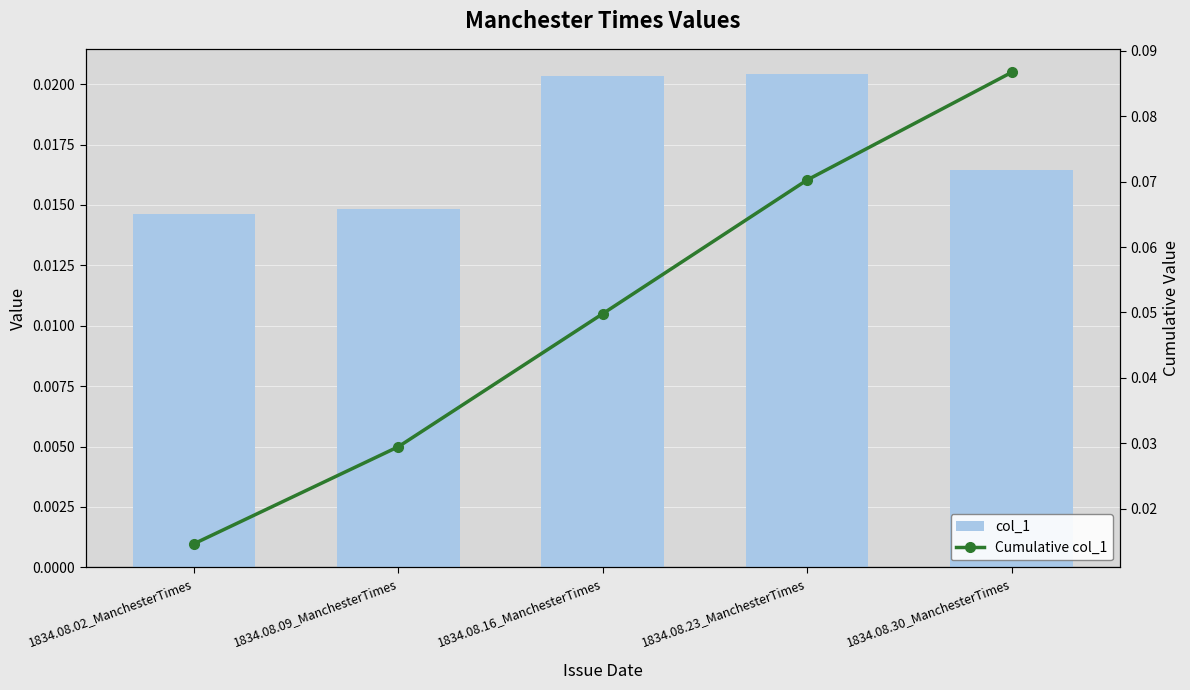

What is the label of the 3rd bar from the left?

1834.08.16_ManchesterTimes